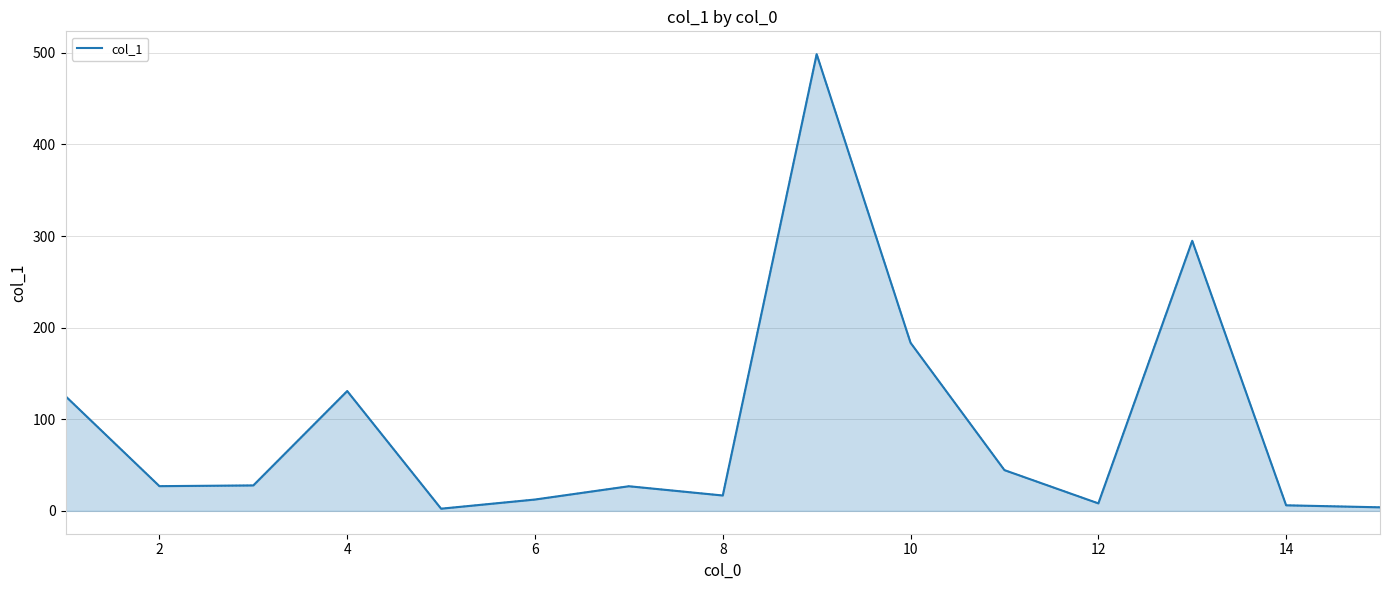

How many lines are shown in the chart?

1